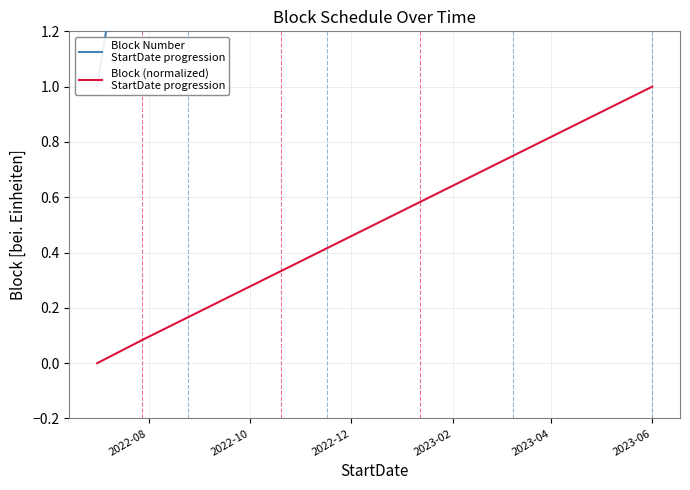

True or false: Block (normalized)
StartDate progression and Block Number
StartDate progression intersect in this chart.

False